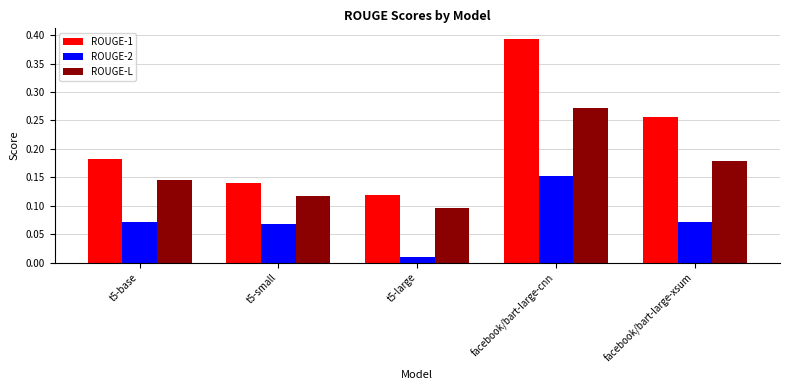

What is the sum of all ROUGE-1 values?

1.1